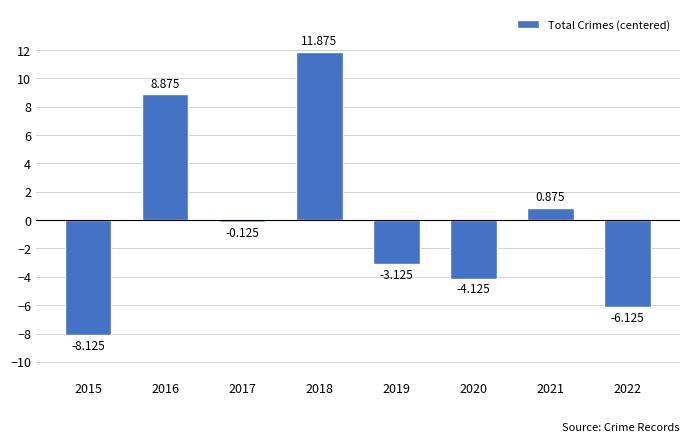

What is the approximate value at 2022?

-6.1